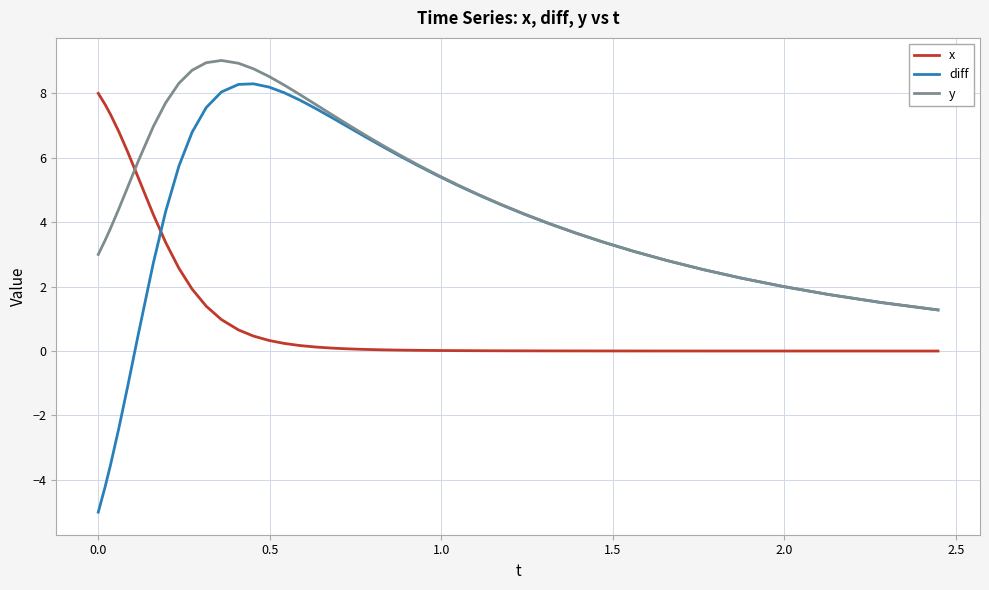

What is the minimum value shown in the chart?

-5.0